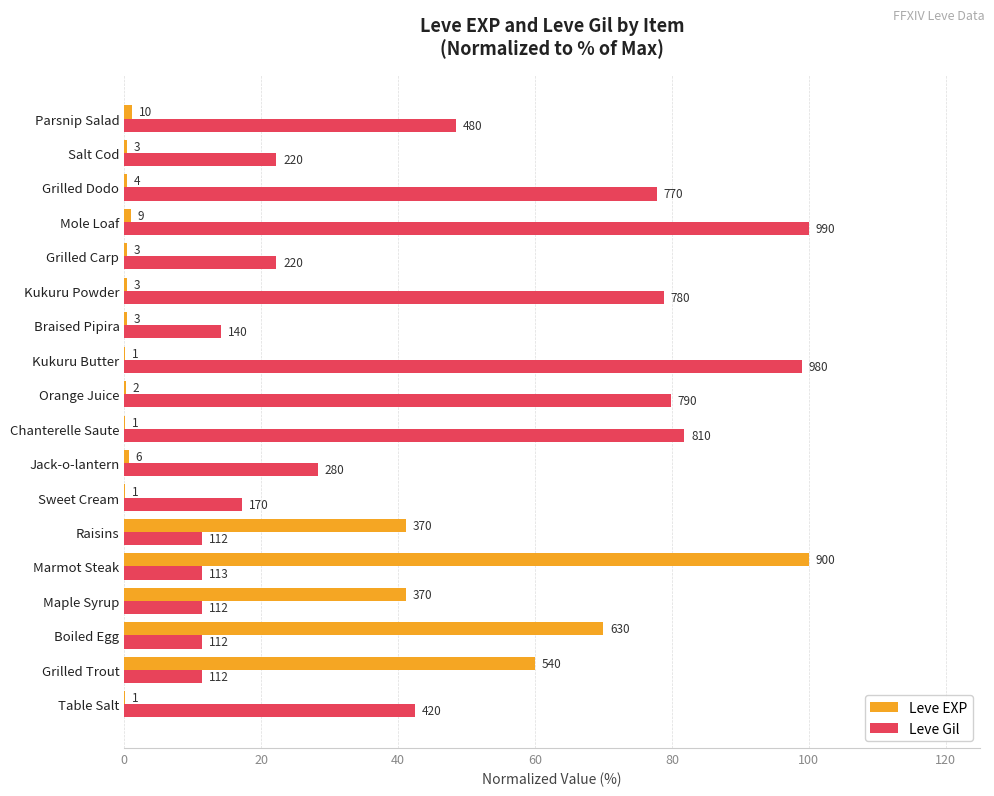

What are all the series names shown in the legend?

Leve EXP, Leve Gil